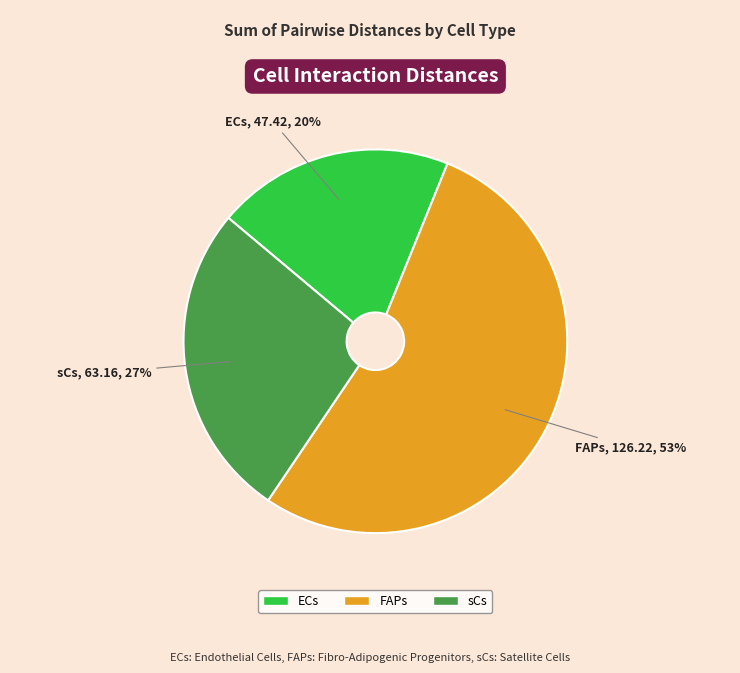

To the nearest percent, what portion does sCs represent?

27%